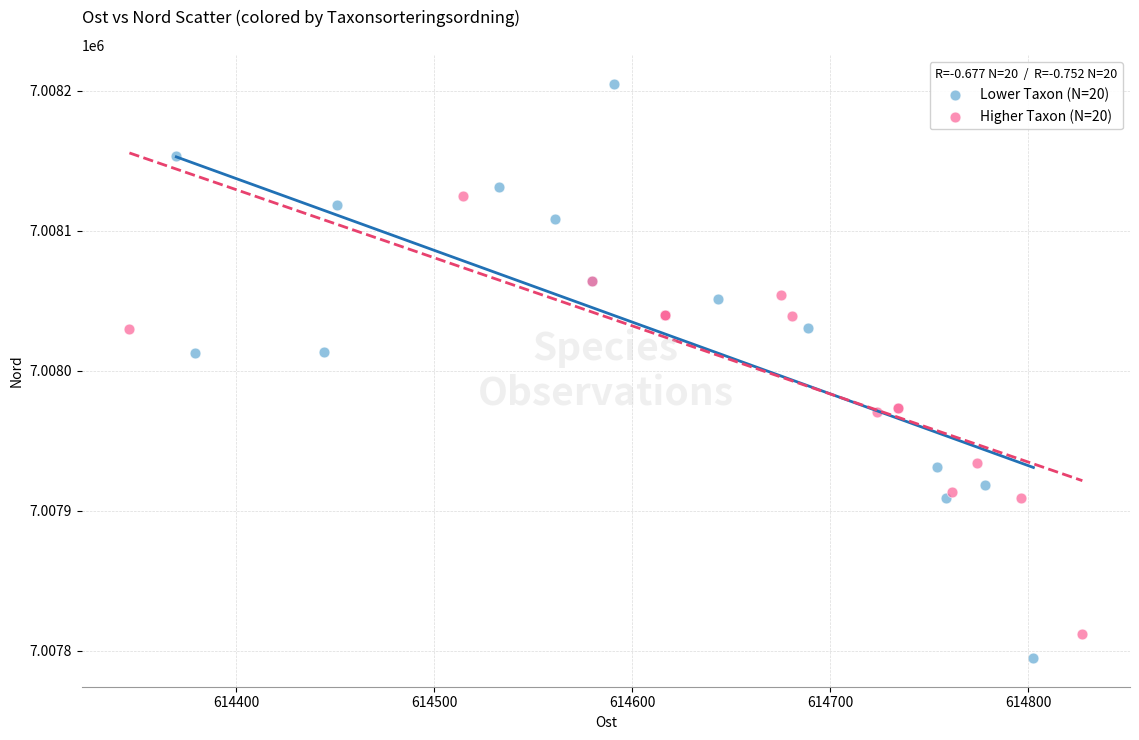

Which series has the largest Y range (max minus min)?

Lower Taxon (N=20)